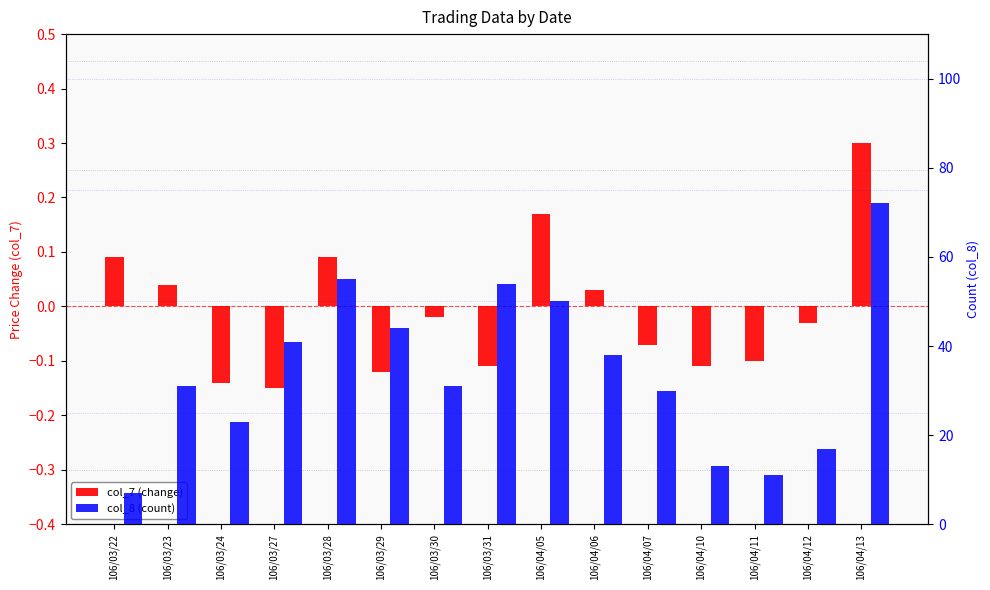

Which series has the largest total across all categories?

col_8 (count)